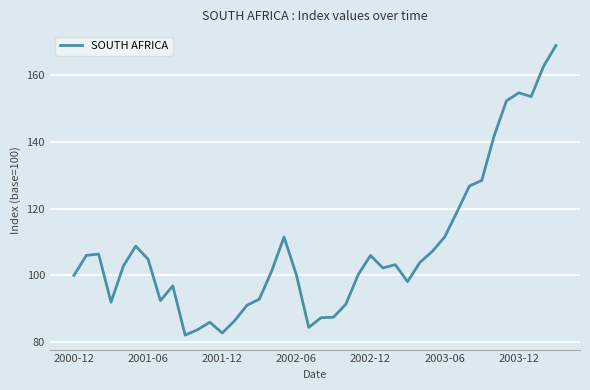

What is the difference between the maximum and minimum values?

86.5